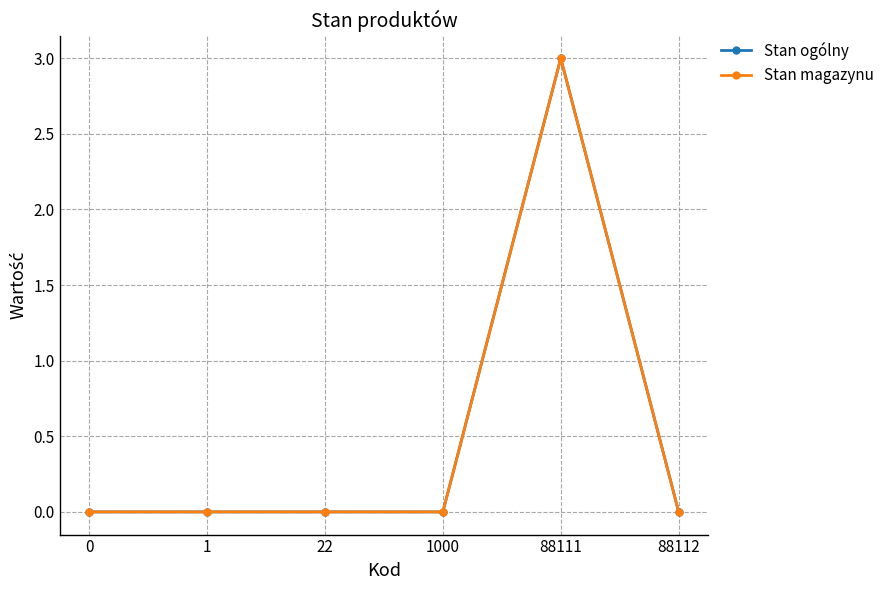

What is the highest value of the Stan magazynu series?

3